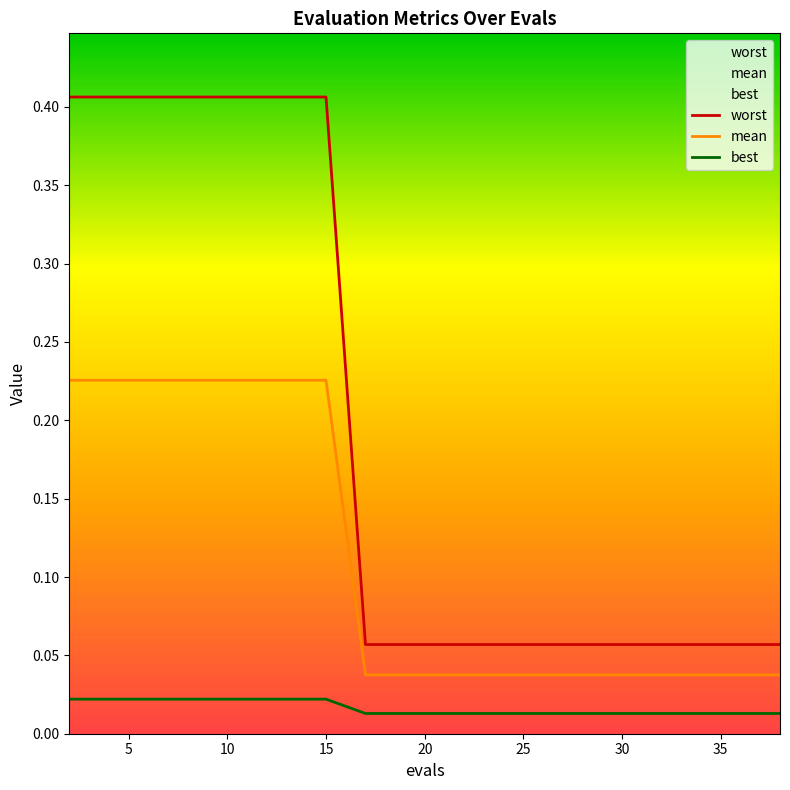

What are all the series names shown in the legend?

mean, best, worst